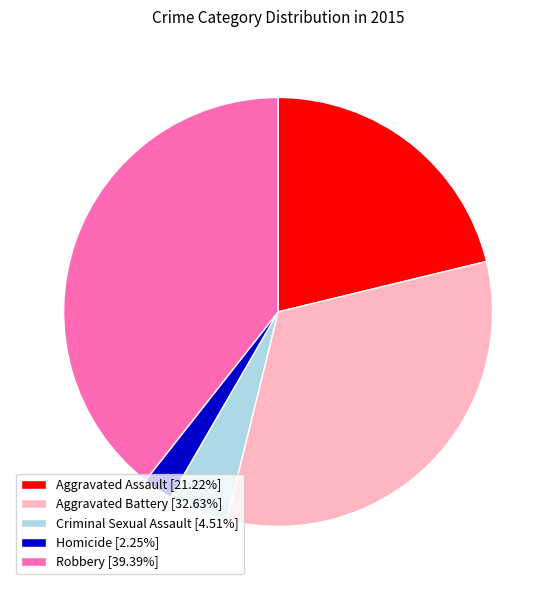

Rank the categories by value from highest to lowest.

Robbery, Aggravated Battery, Aggravated Assault, Criminal Sexual Assault, Homicide